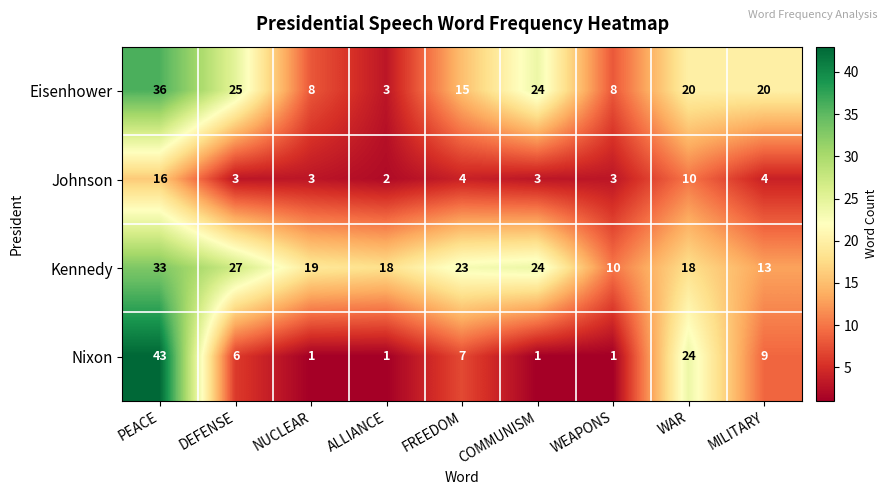

List the series in order of their peak value, lowest first.

Johnson, Kennedy, Eisenhower, Nixon